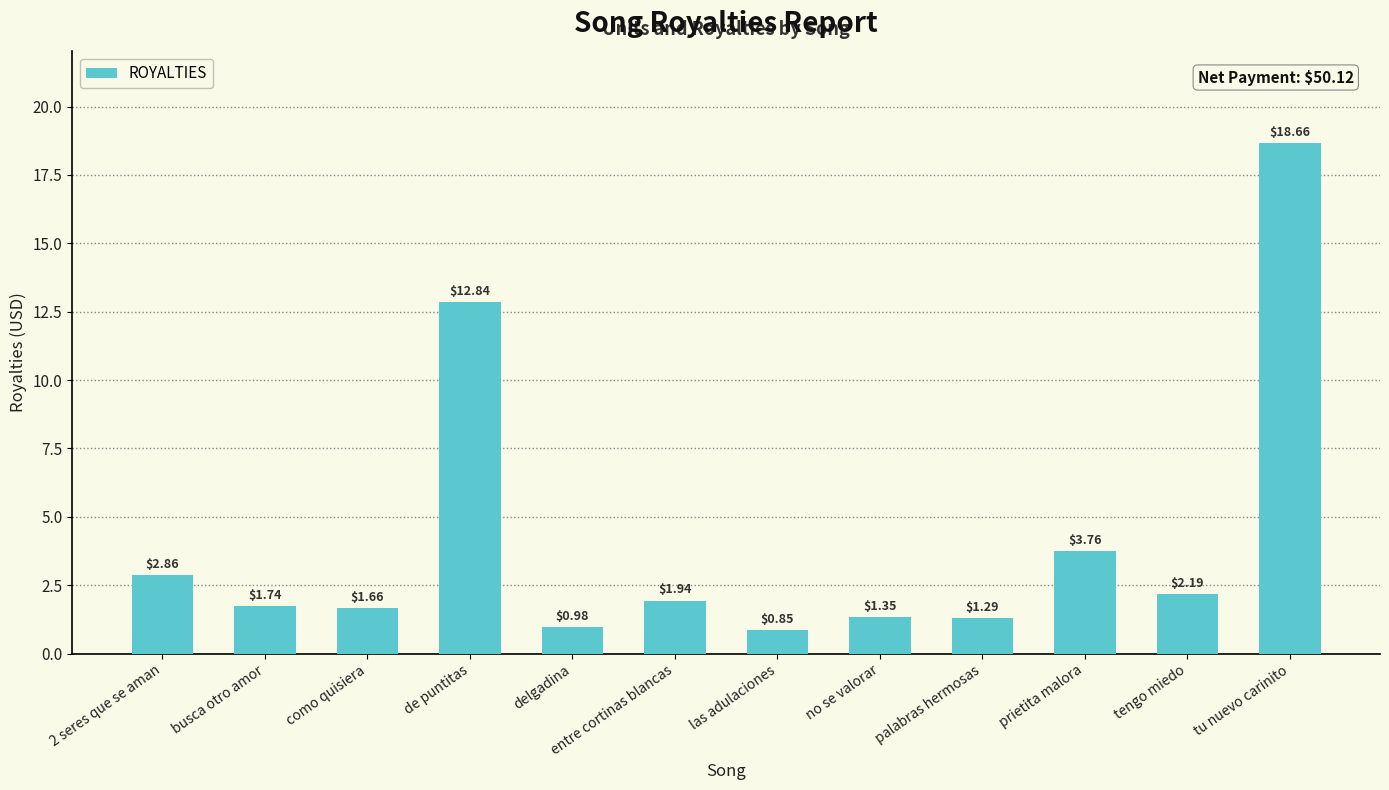

Rank the categories by value from highest to lowest.

tu nuevo carinito, de puntitas, prietita malora, 2 seres que se aman, tengo miedo, entre cortinas blancas, busca otro amor, como quisiera, no se valorar, palabras hermosas, delgadina, las adulaciones